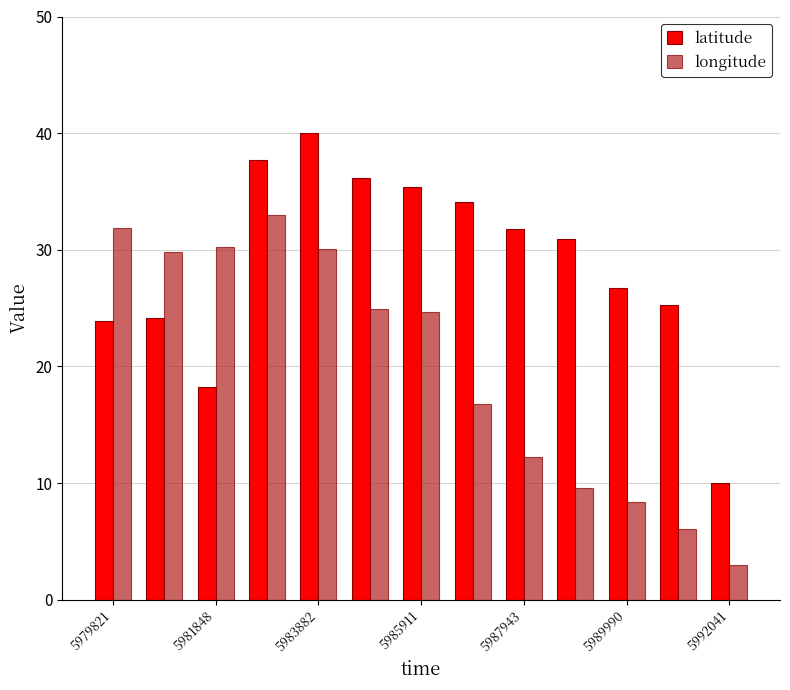

What is the maximum value shown in the chart?

40.0